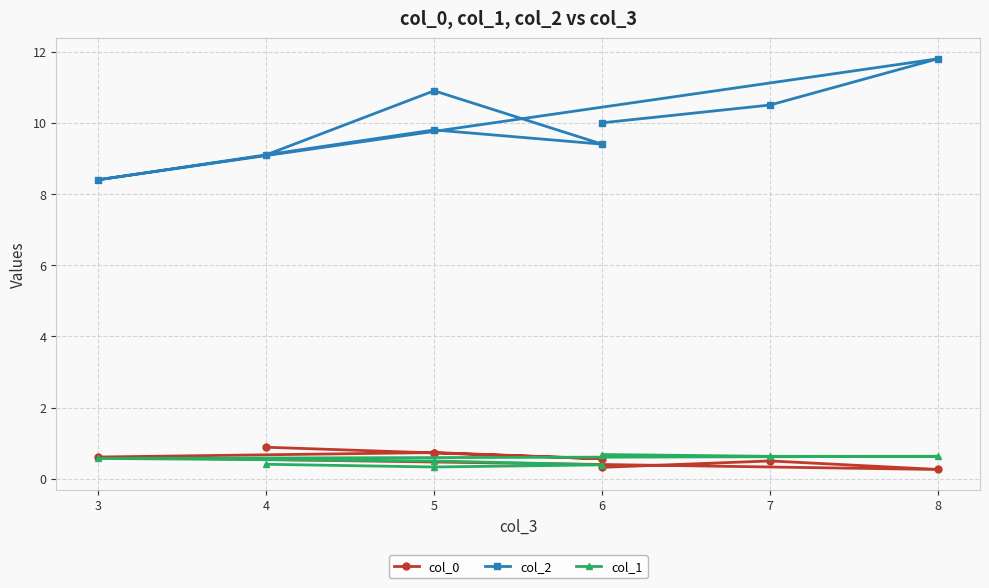

How many col_1 values are between 0 and 1?

8